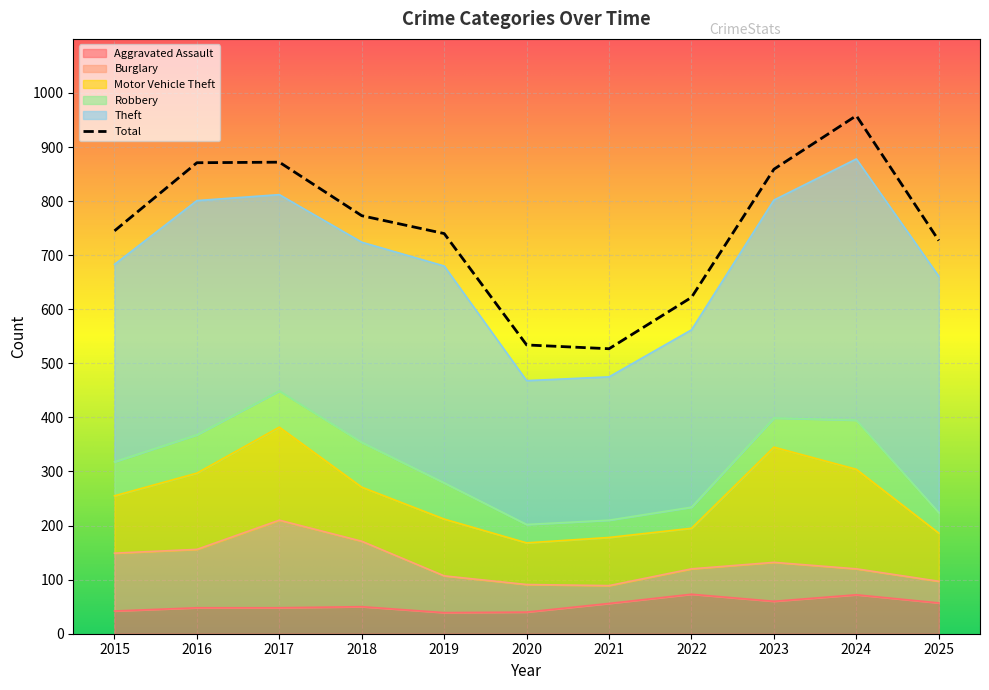

At how many categories does at least one series exceed 921?

1